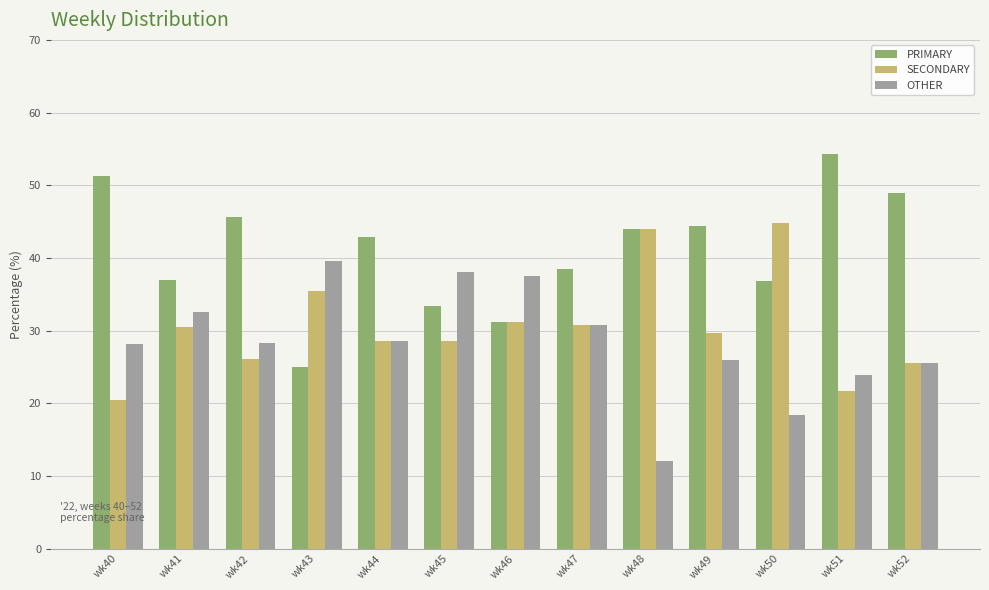

Which category has the highest value in the OTHER series?

wk43